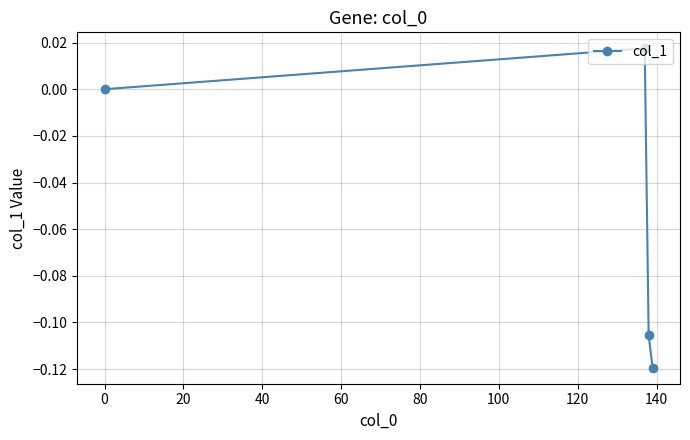

How many points are higher than both their immediate neighbors (excluding endpoints)?

1